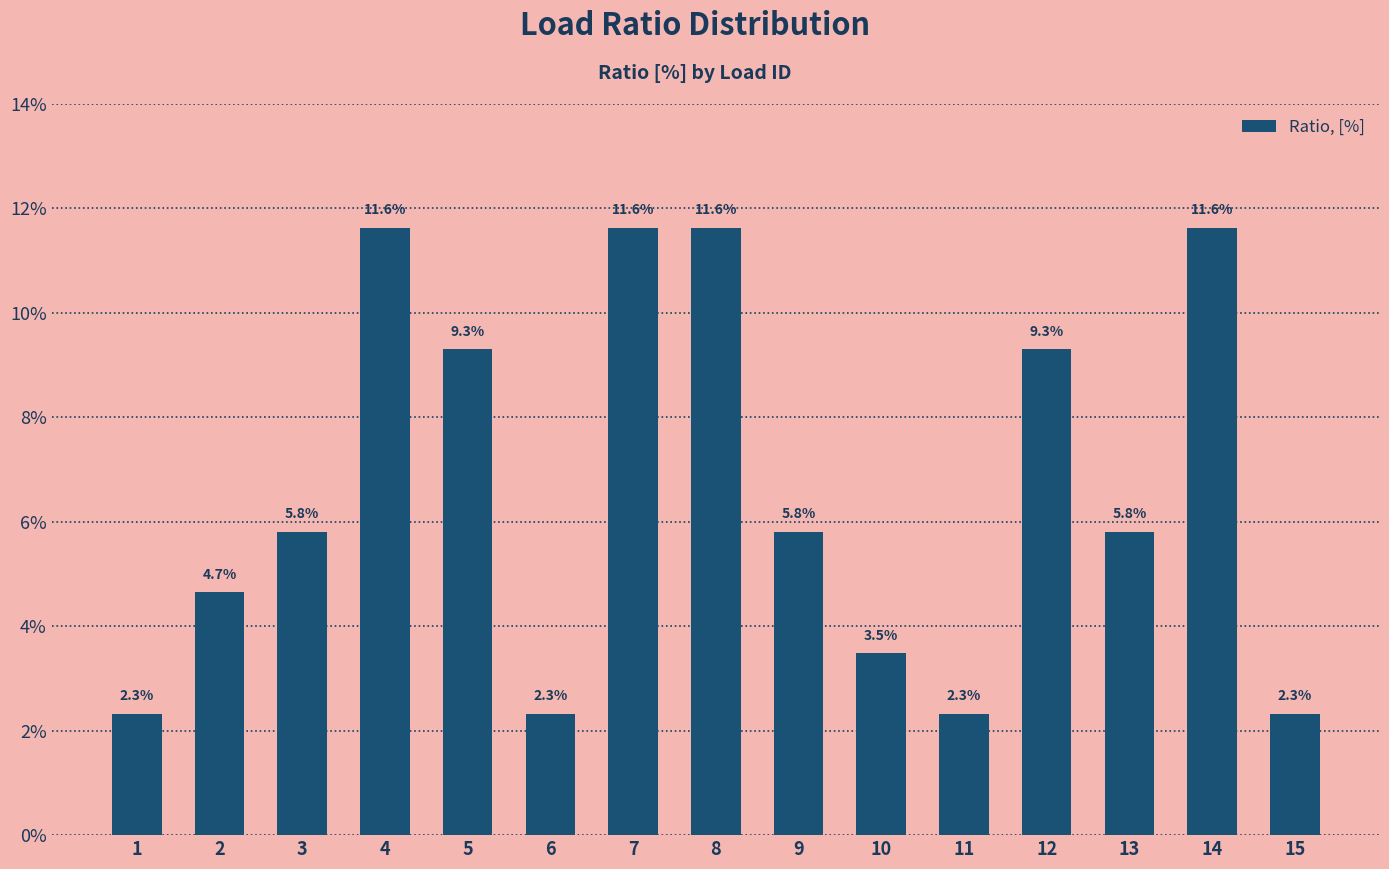

List the labels in order of value, largest first.

4, 7, 8, 14, 5, 12, 3, 9, 13, 2, 10, 1, 6, 11, 15